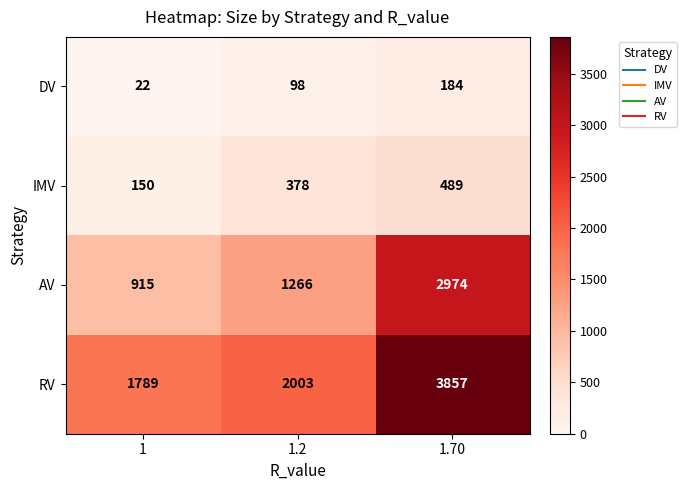

How many categories are shown in the chart?

3